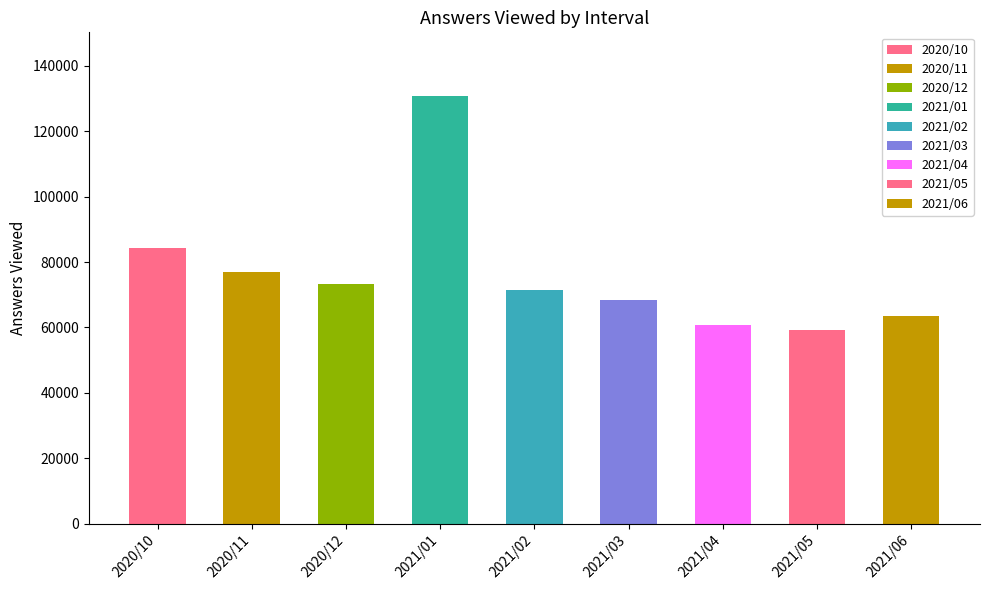

Which has a higher value, 2021/02 or 2021/04?

2021/02